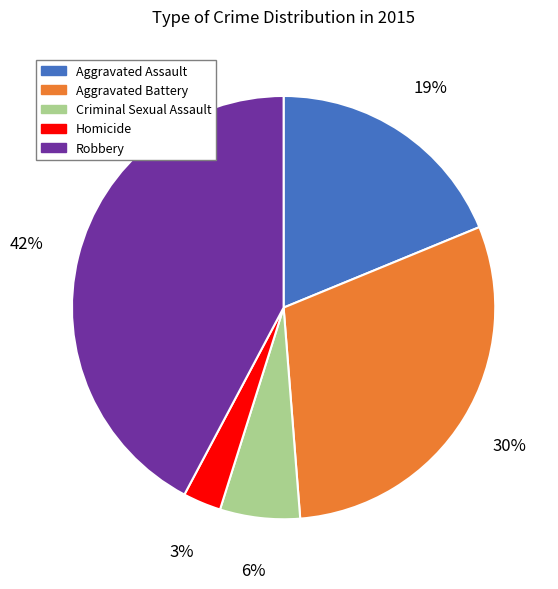

Does Criminal Sexual Assault account for over 50% of the chart?

No